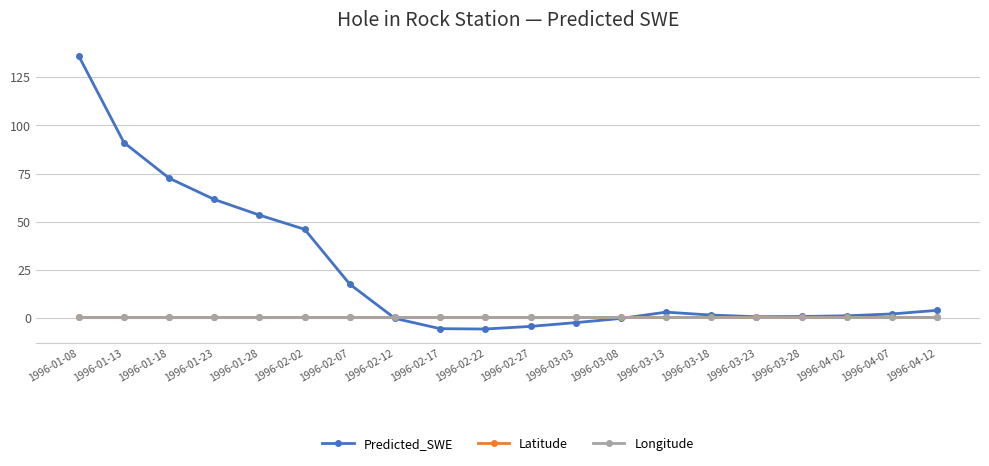

Is it true that Predicted_SWE equals 6.2 at 1996-02-07?

False